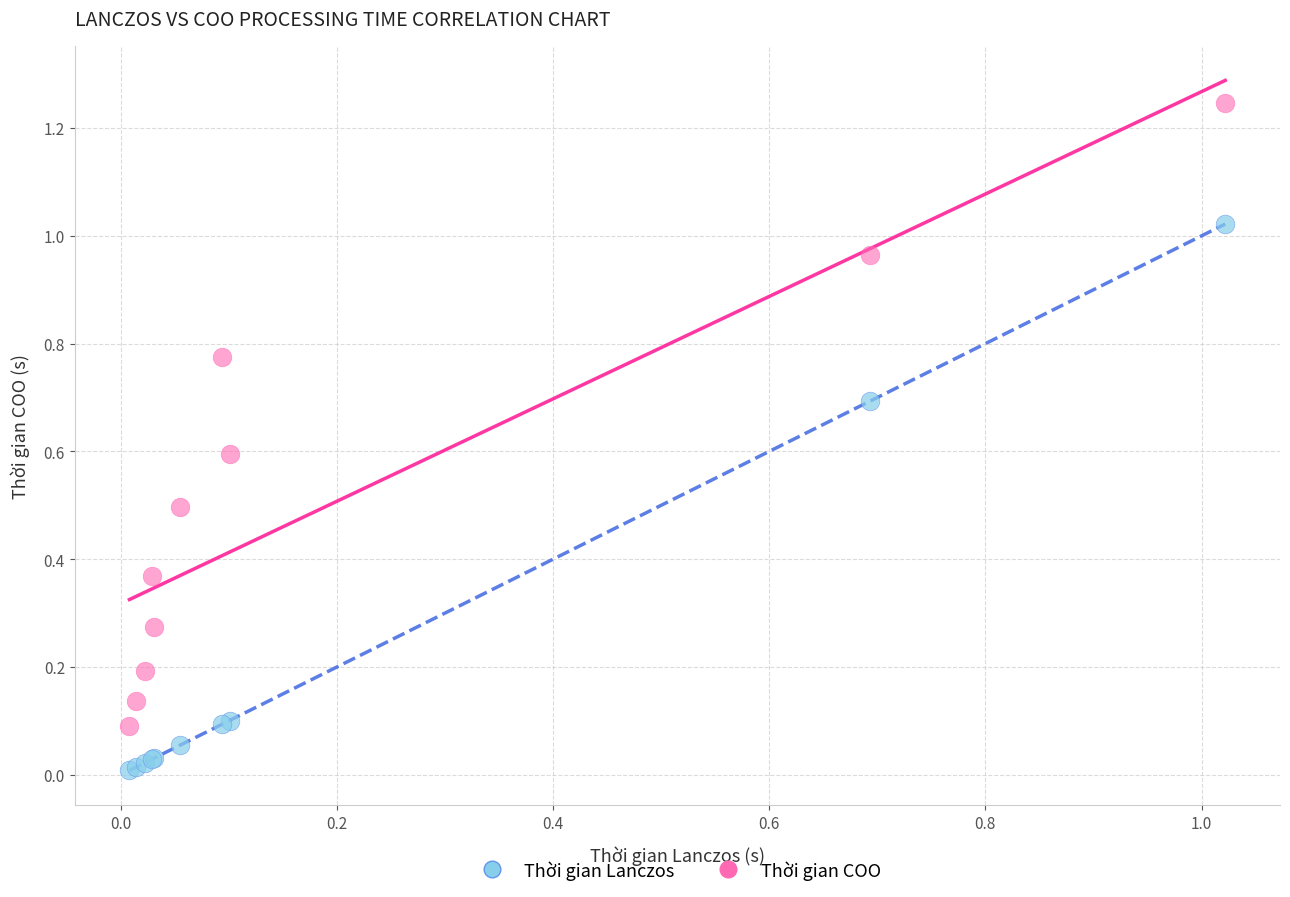

Which series has the largest Y range (max minus min)?

Thời gian COO